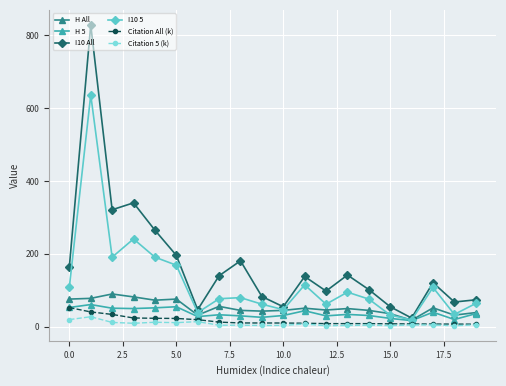

True or false: I10 All has more than 1 points higher than both neighbors.

True